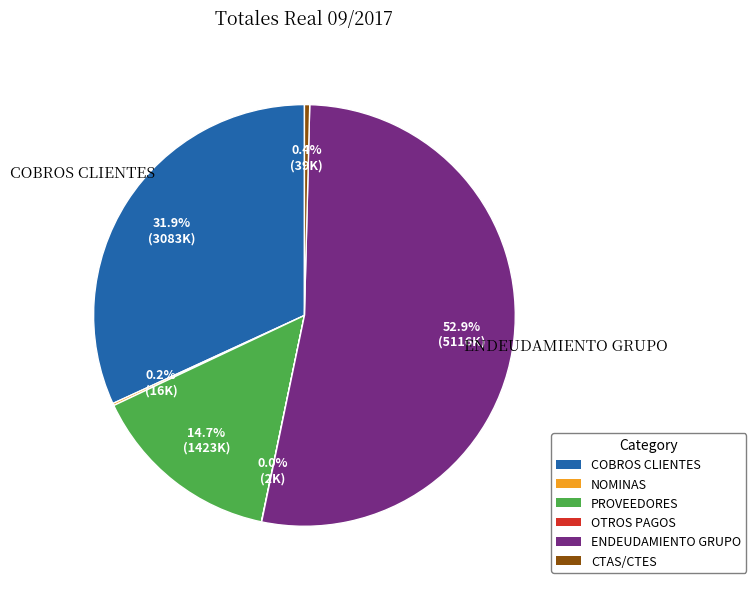

Does ENDEUDAMIENTO GRUPO account for over 50% of the chart?

Yes